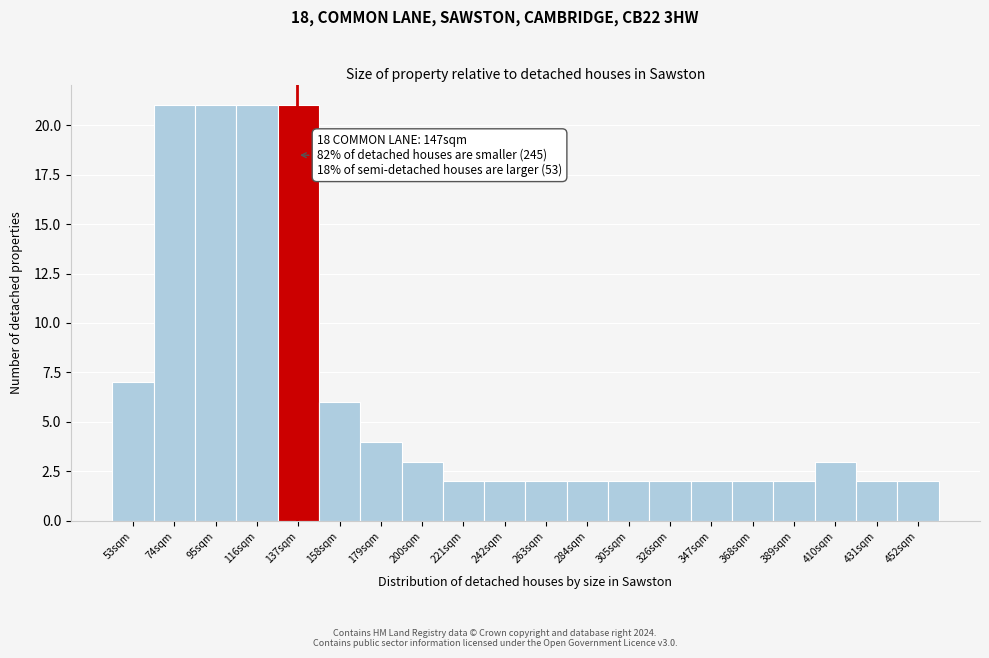

Reading right to left, transcribe all the data shown in this chart.

2	2	3	2	2	2	2	2	2	2	2	2	3	4	6	21	21	21	21	7